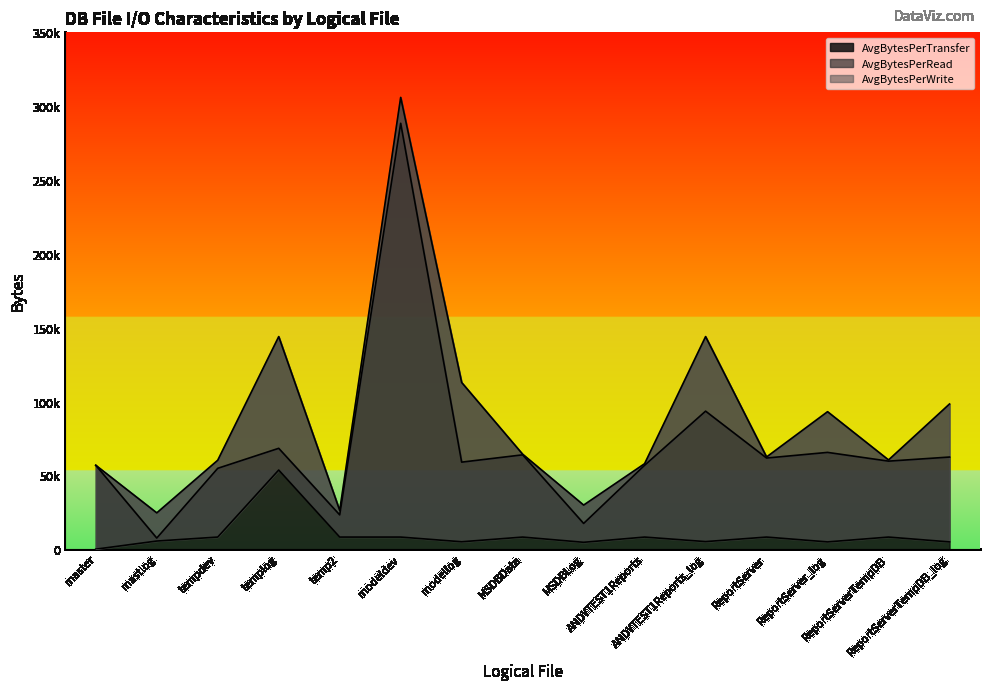

What is the difference between the maximum and minimum values in the AvgBytesPerRead series?

281344